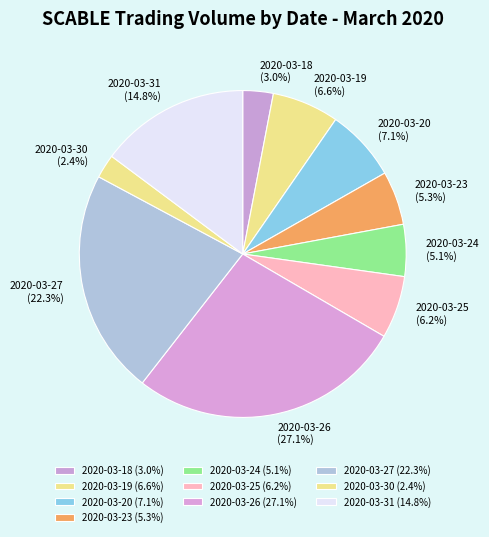

Does 2020-03-24 account for over 50% of the chart?

No